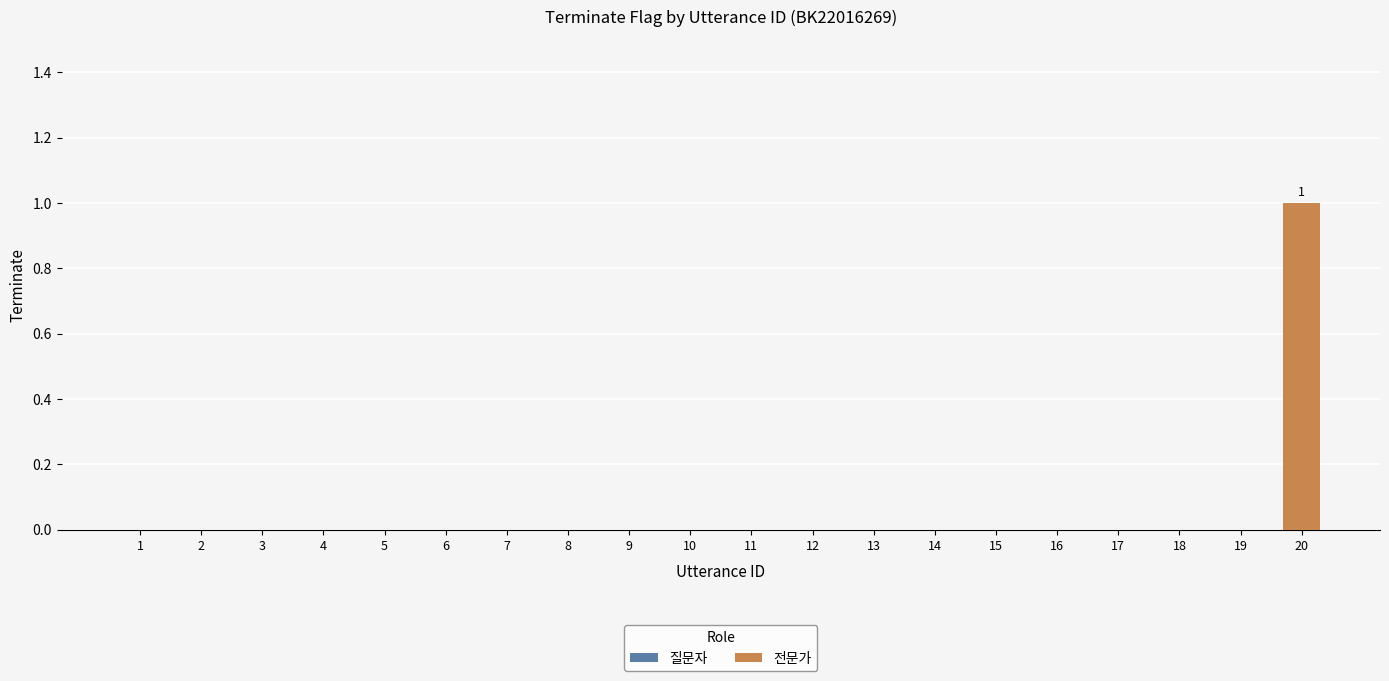

The chart shows a value of 0 at 14. True or false?

True